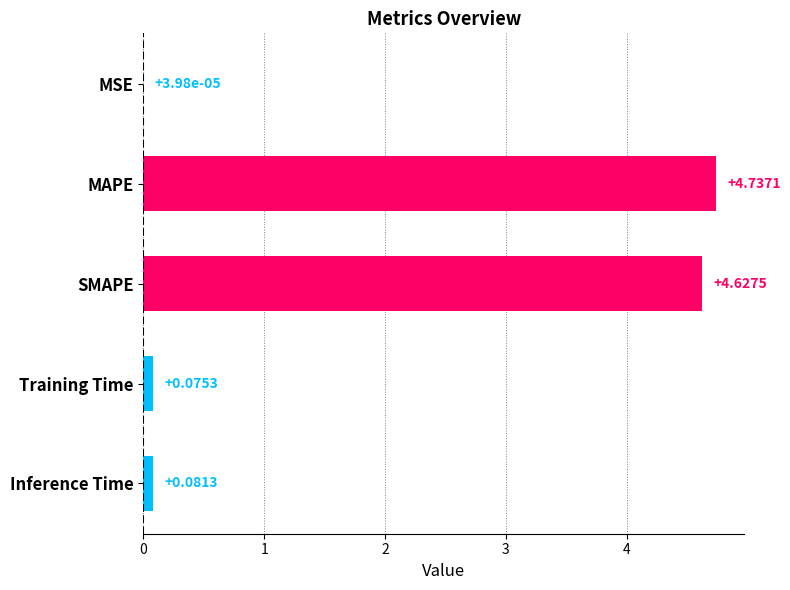

What is the change in value from SMAPE to Training Time?

-4.6